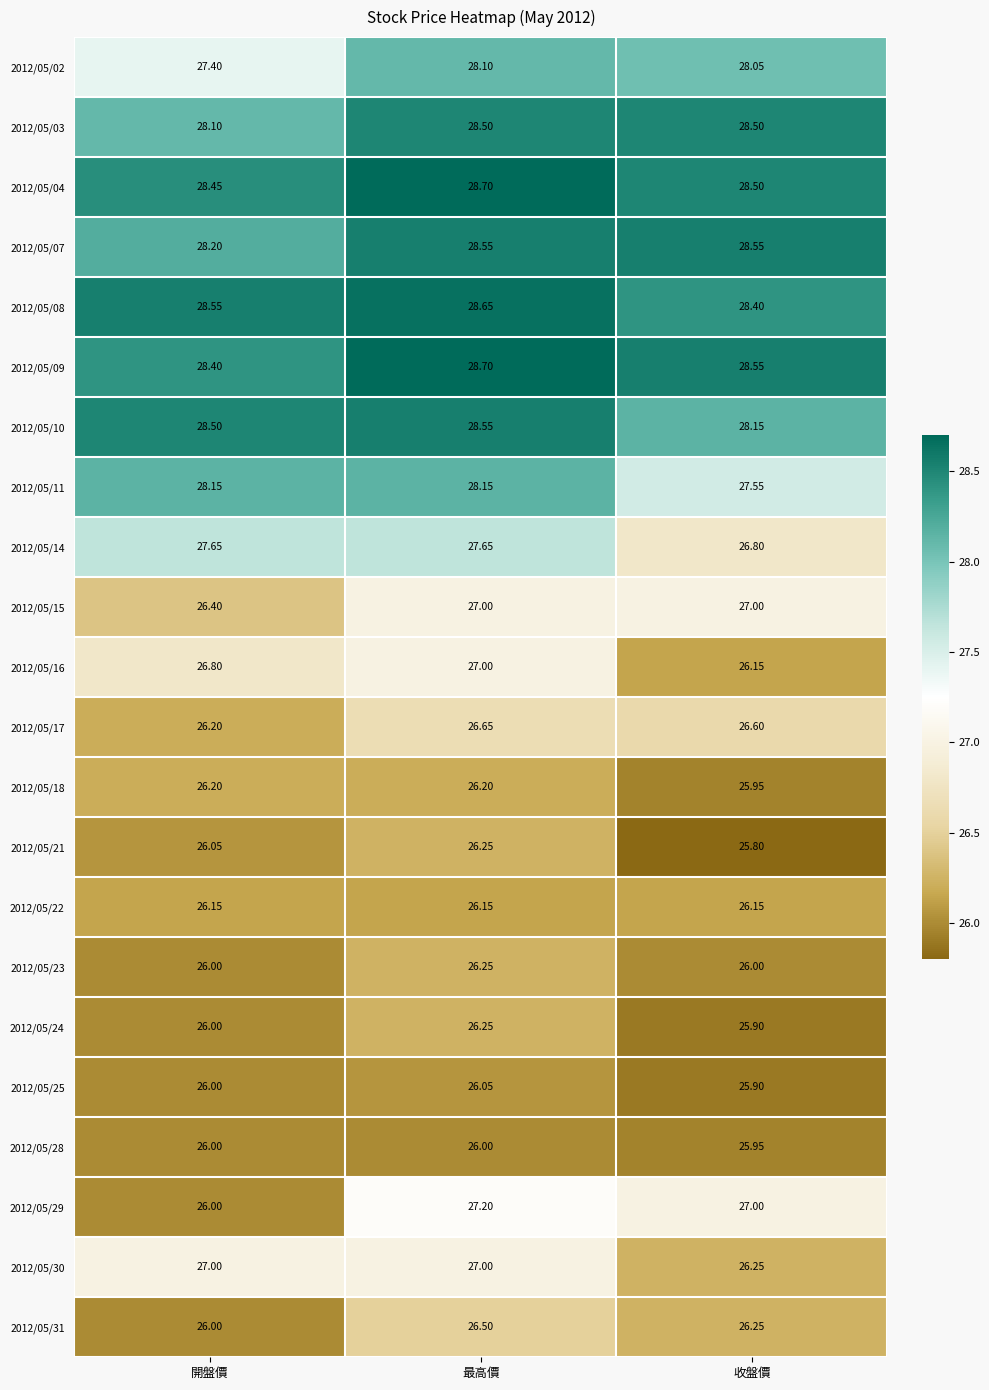

At which label is 2012/05/09 closest to 28?

開盤價